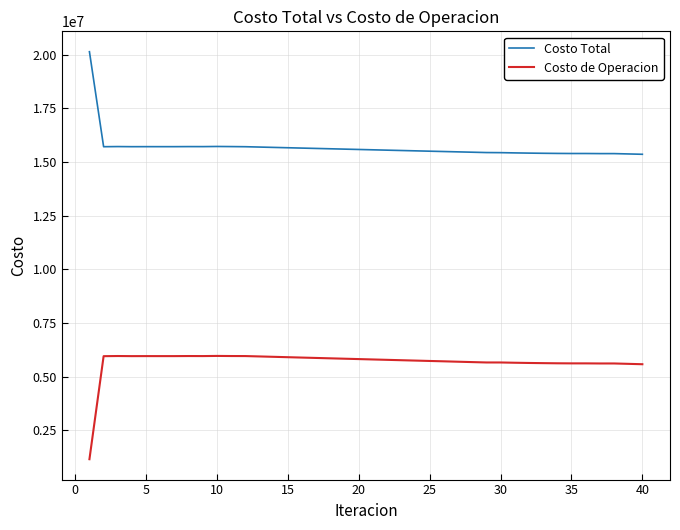

What is the difference between the maximum and minimum values in the Costo de Operacion series?

4815637.8